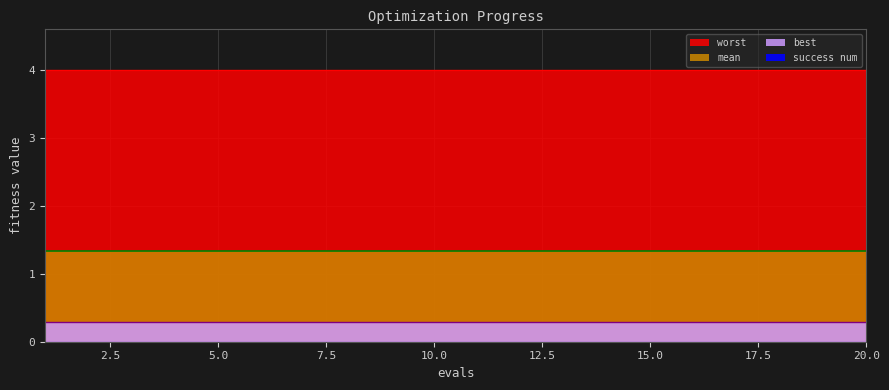

Between 5 and 14, which series saw the biggest shift?

mean